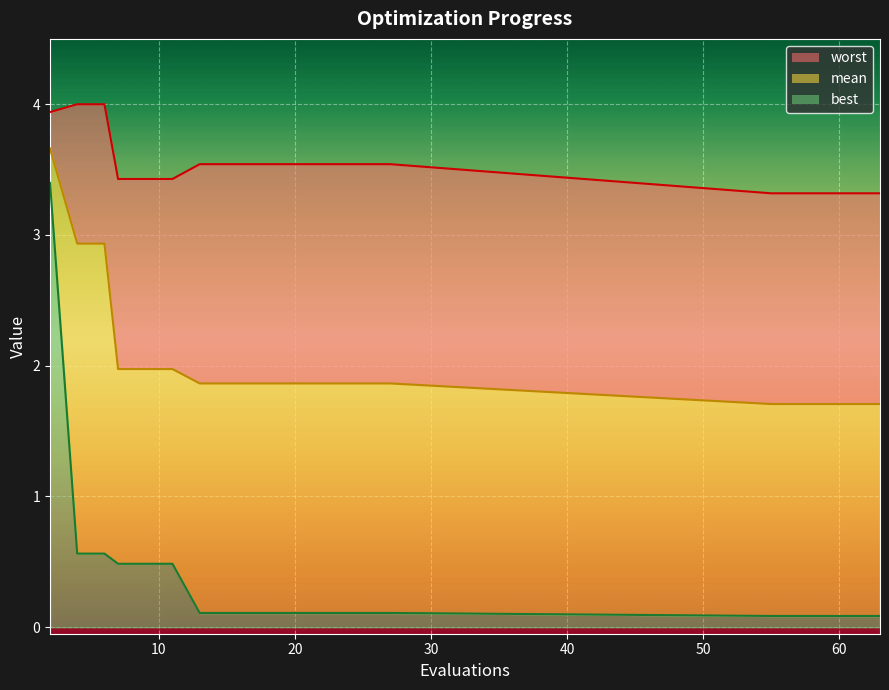

At how many categories does at least one series exceed 3?

20